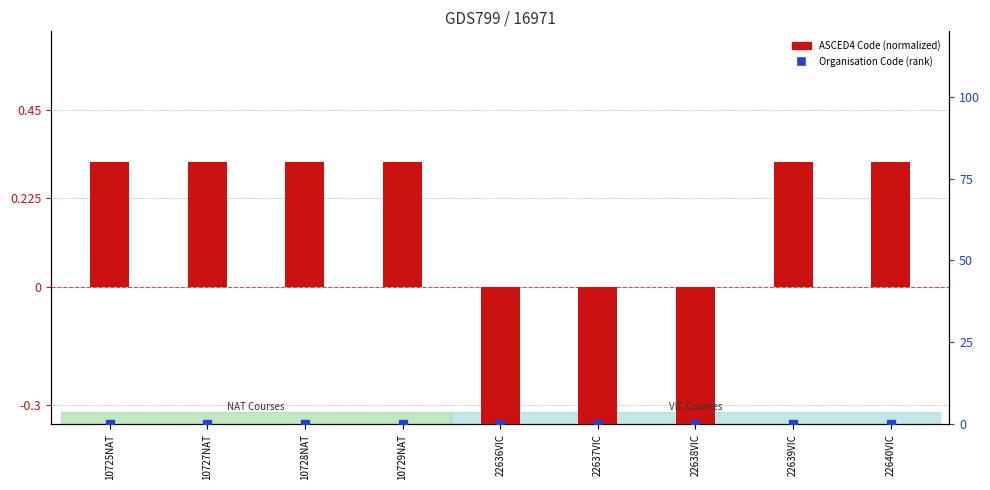

What is the total value across all series at 10728NAT?

0.3